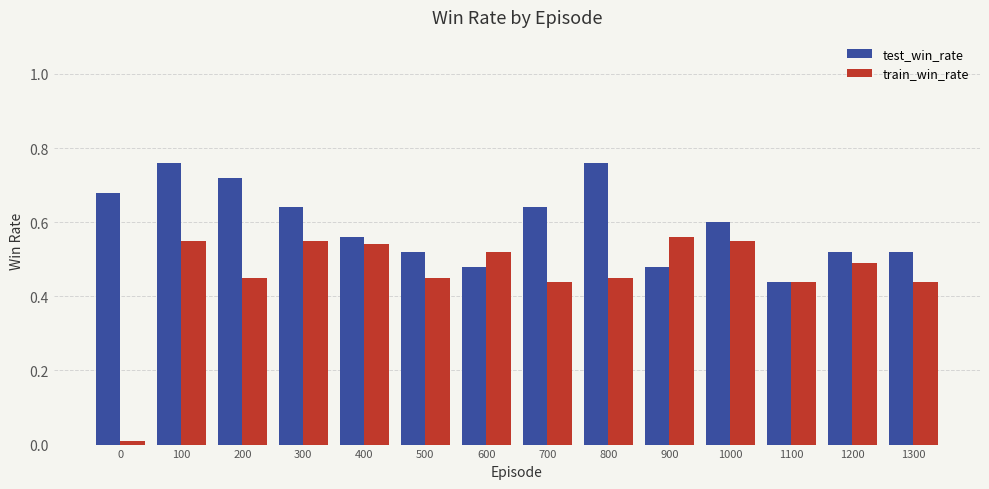

List the series in order of their overall mean, lowest first.

train_win_rate, test_win_rate